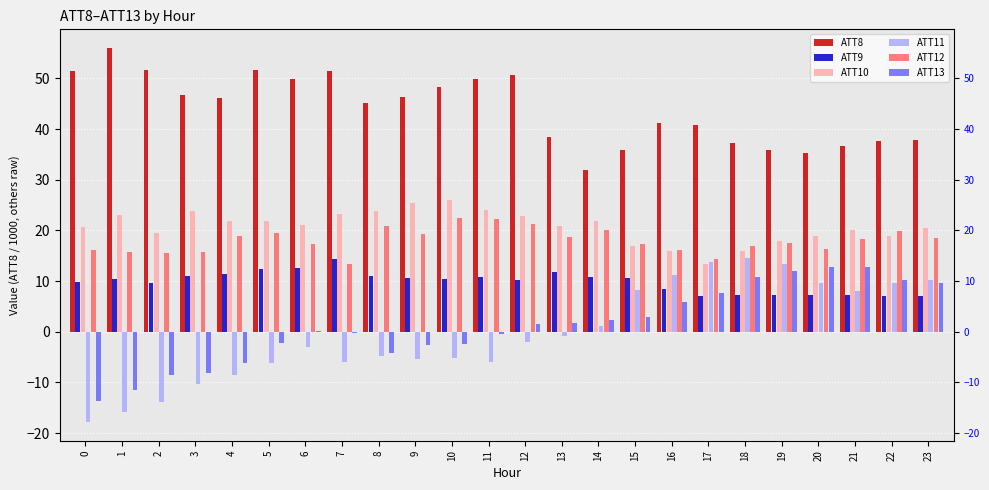

Which category has the lowest value in the ATT8 series?

14